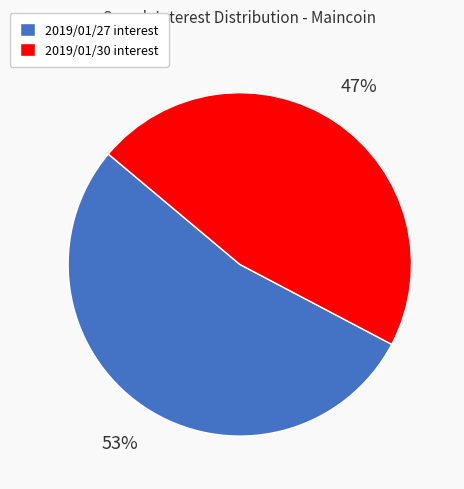

To the nearest percent, what percentage of the pie is 2019/01/30 interest?

47%